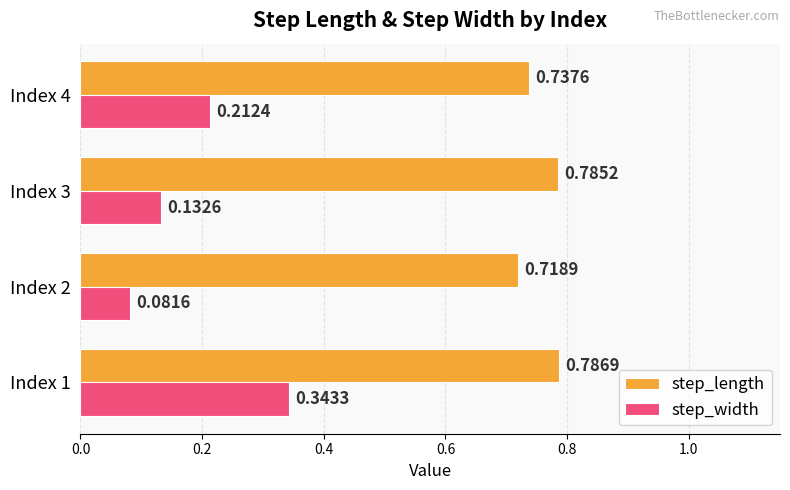

What is the sum of the step_length values at Index 3 and Index 2?

1.5